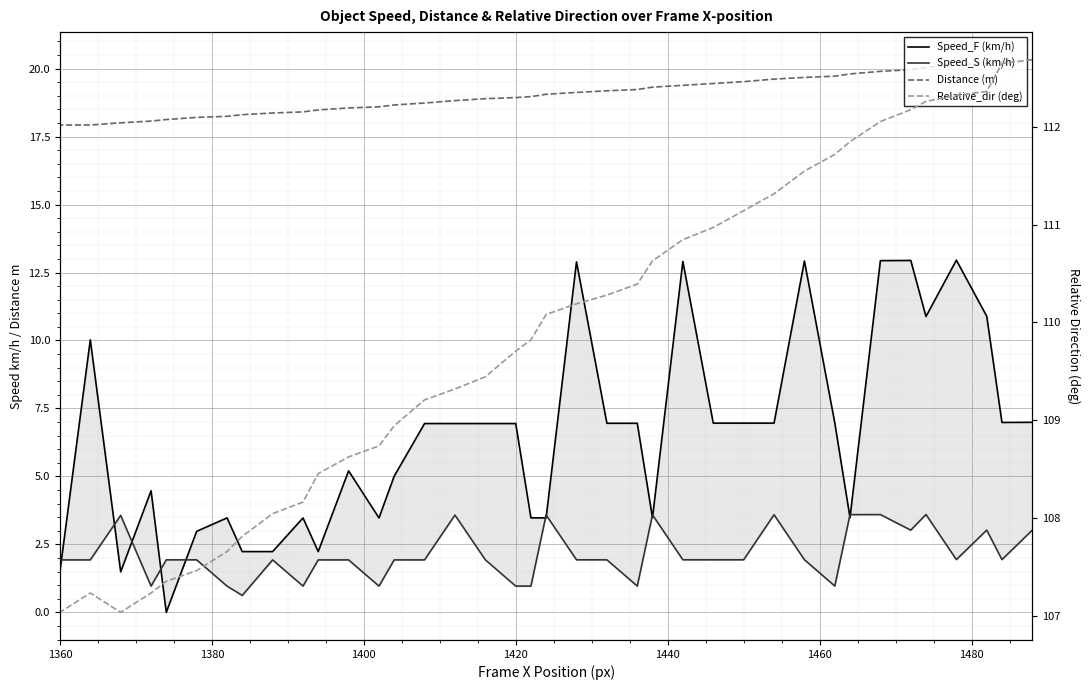

Which series has the widest spread of values?

Speed_F (km/h)